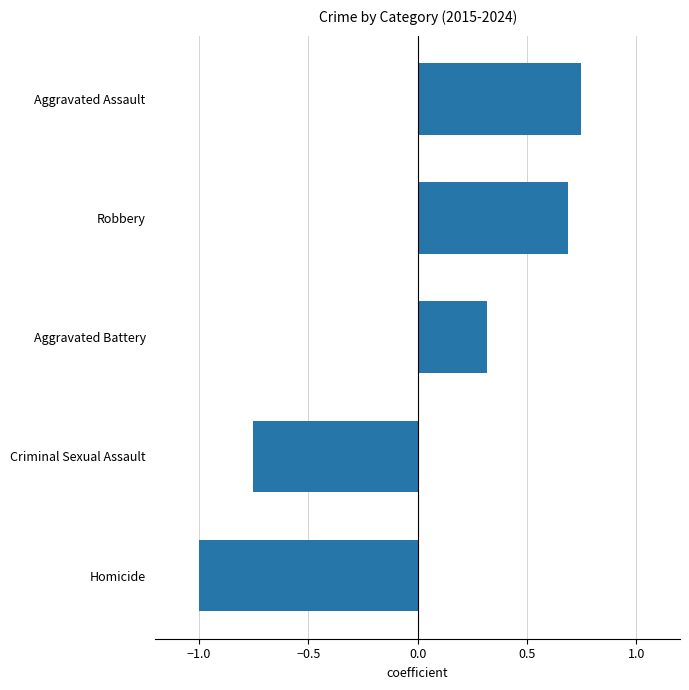

What is the difference between the second highest and minimum values?

1.7